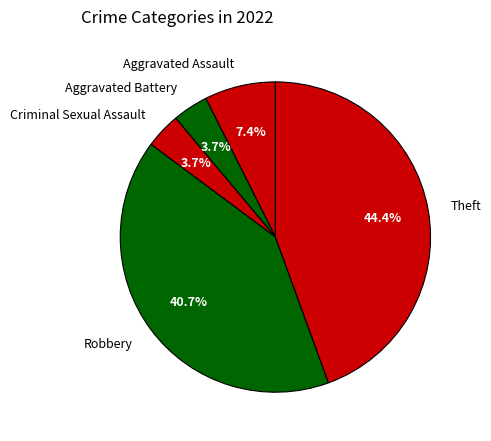

How many segments does this pie chart have?

5